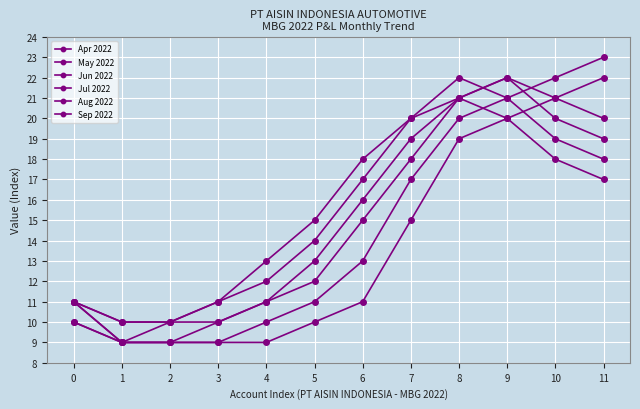

Which series has the largest total across all categories?

Aug 2022